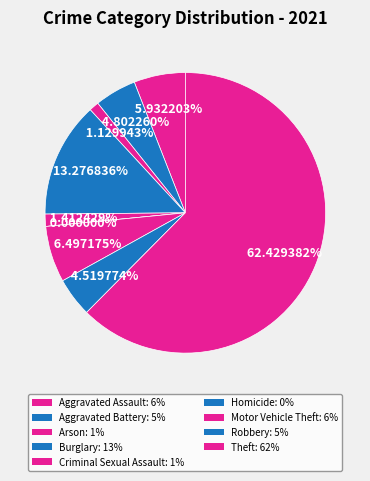

How much of the chart is everything except Burglary?

86.7%